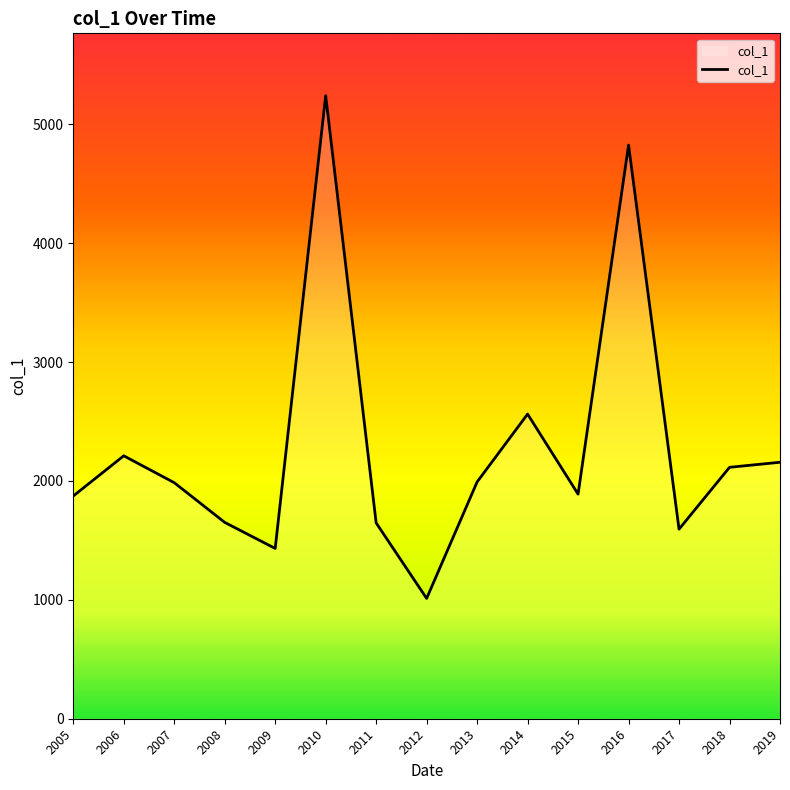

True or false: the data has more than 0 interior local peaks.

True